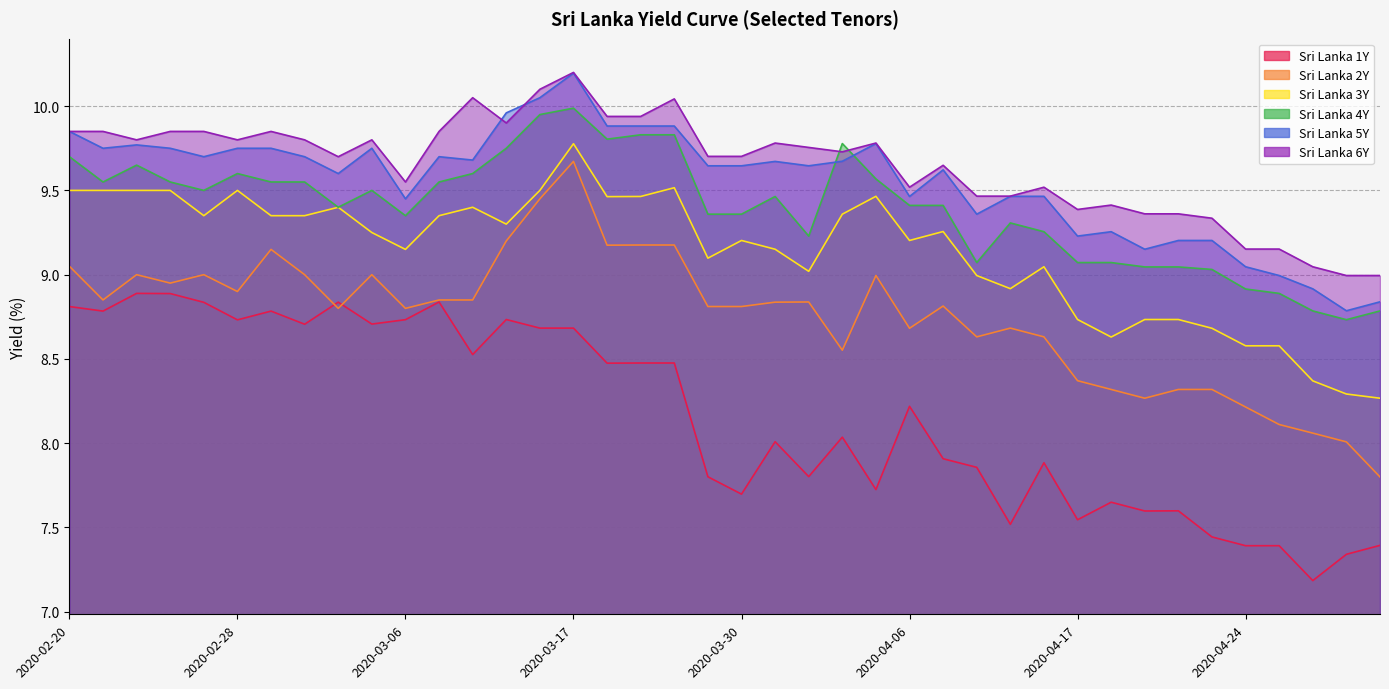

How many interior local peaks does the Sri Lanka 6Y series have?

10